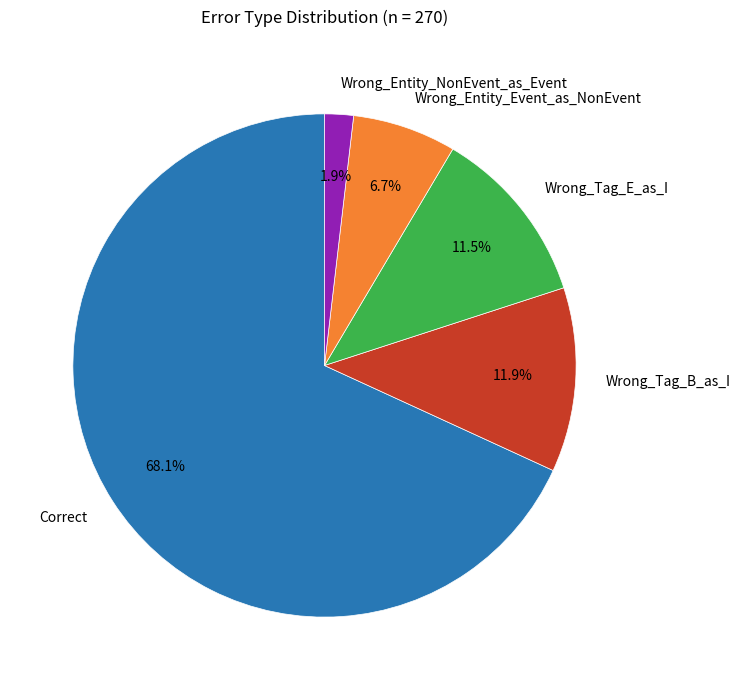

Is there any slice that represents more than half of the pie?

Yes